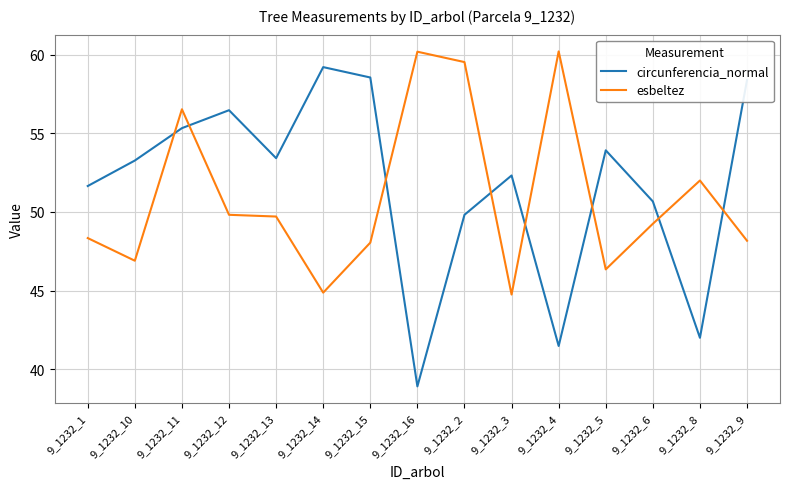

What are all the series names shown in the legend?

circunferencia_normal, esbeltez